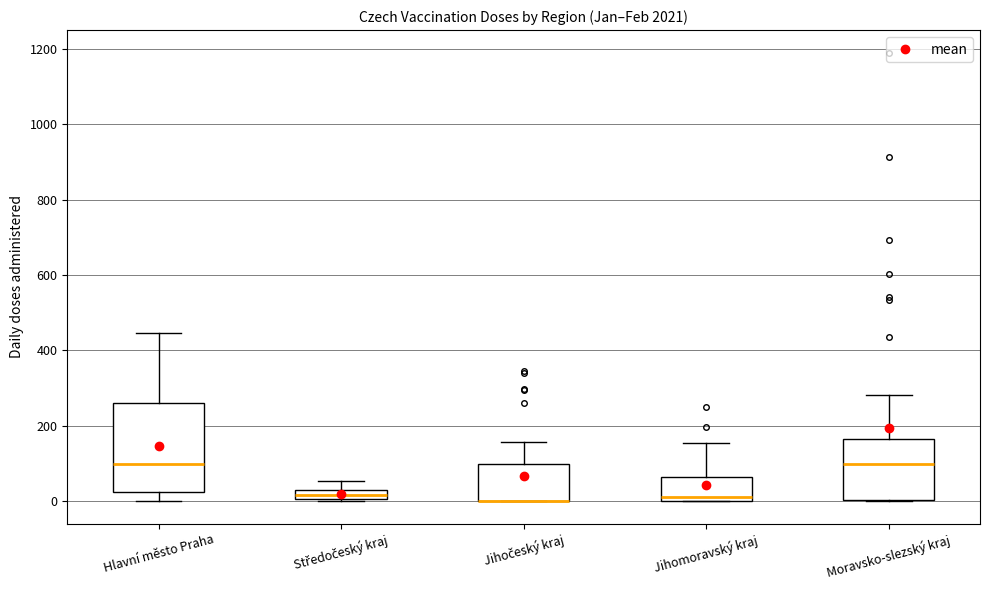

Comparing the boxes themselves (not the whiskers), which one is the tallest?

Hlavní město Praha